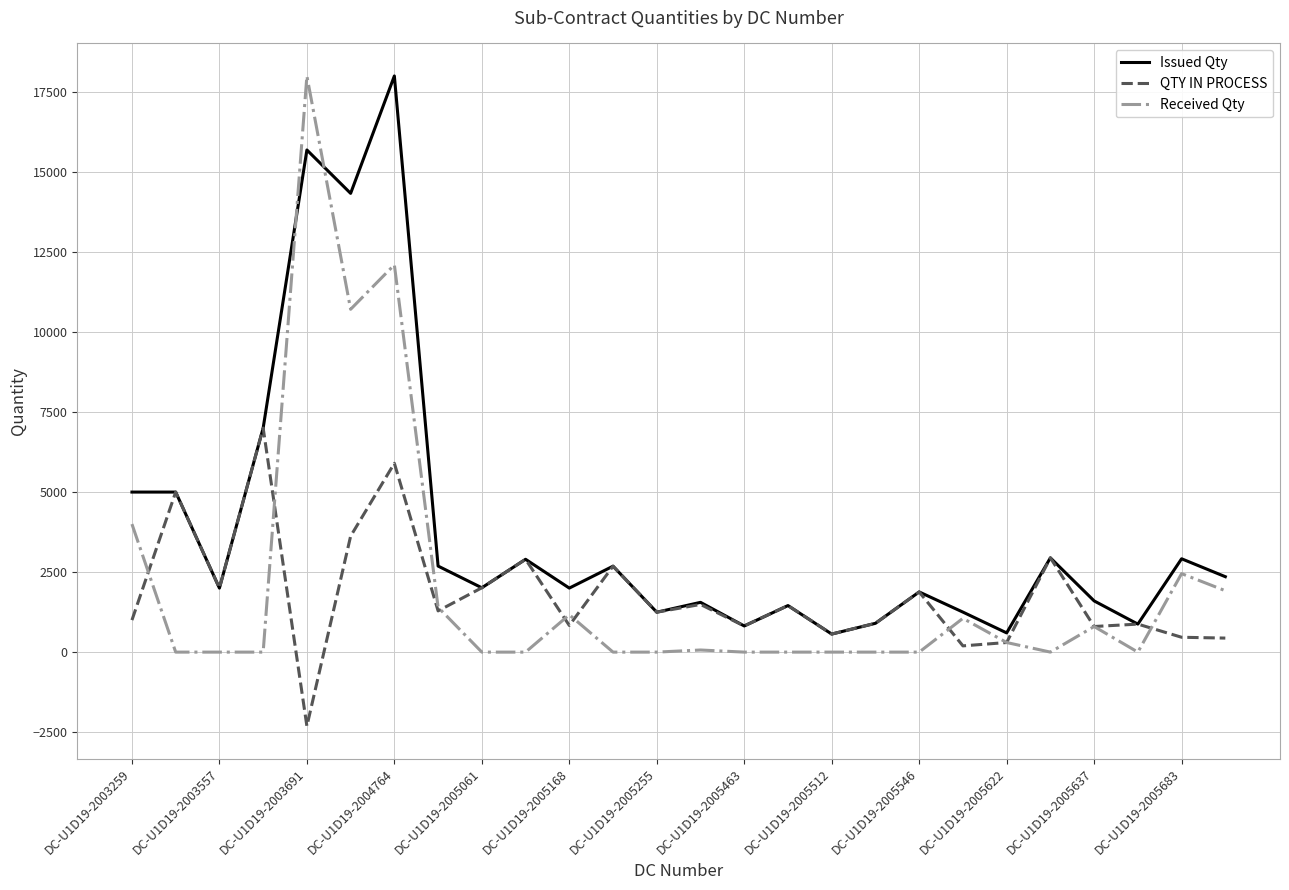

What is the minimum value for QTY IN PROCESS?

-2312